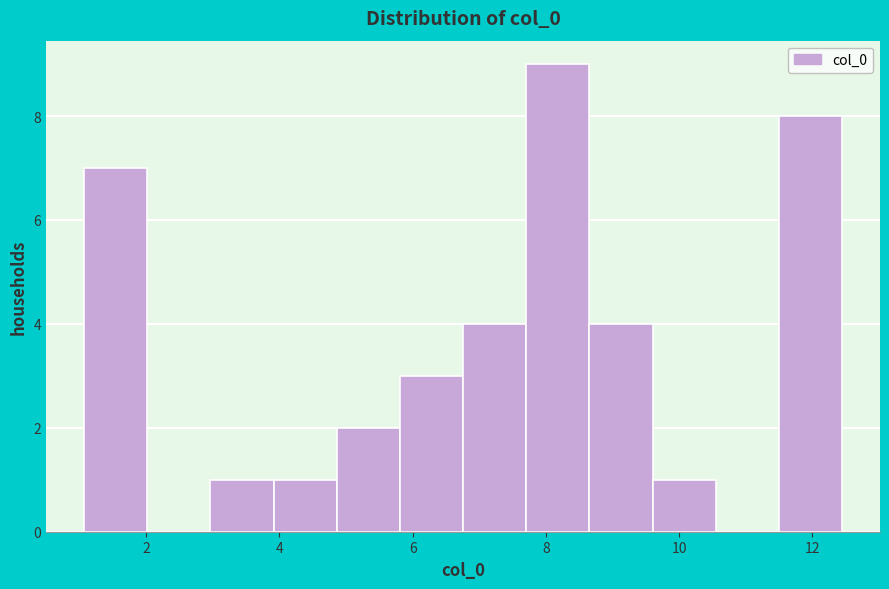

What is the height of the bar covering 7.8 to 8.6 on the x-axis? Neither the bar edges nor the heights are printed on the chart, so give them approximately, as read against the axes.

9